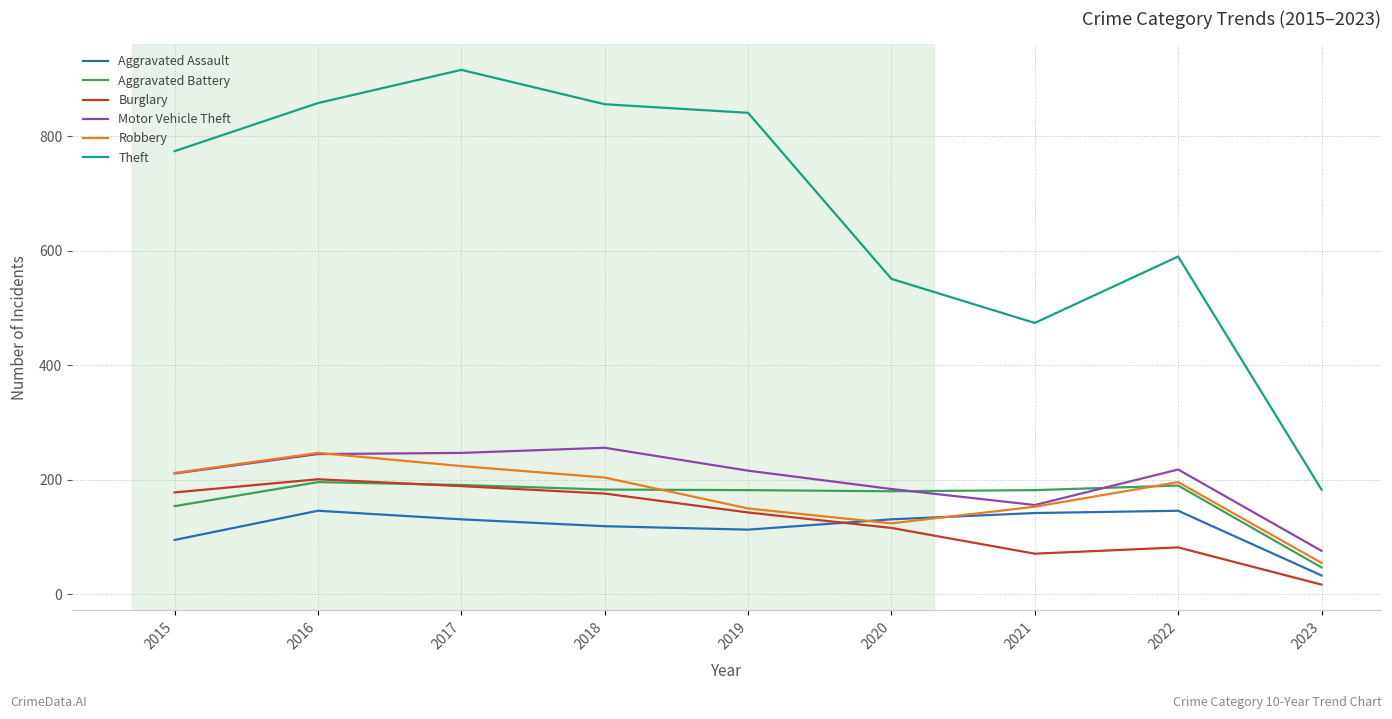

What value does the Robbery series have at 2018, to the nearest 10?

200